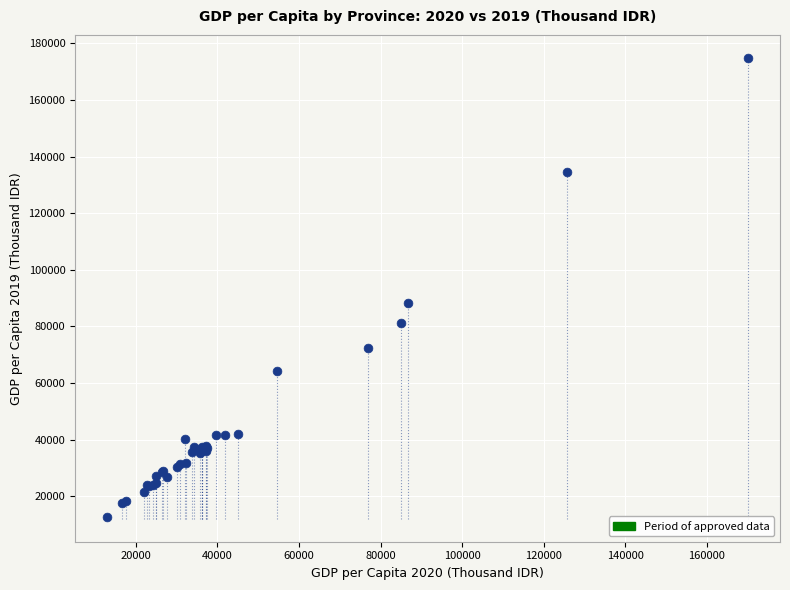

What Y value in the scatter plot is closest to 93787?

88299.5